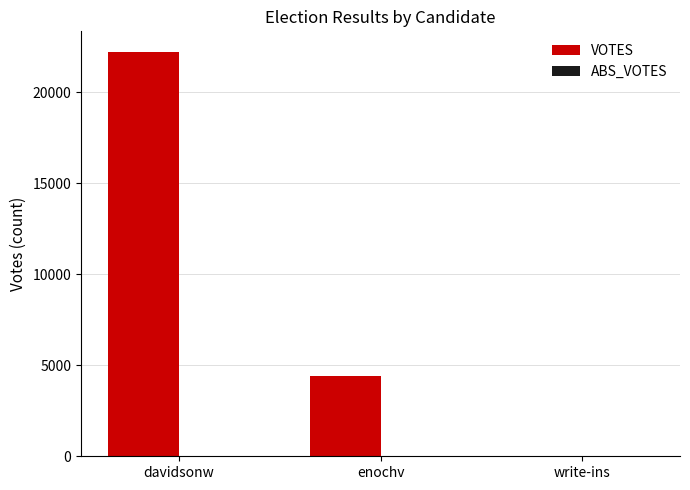

Between enochv and davidsonw, which is larger?

davidsonw